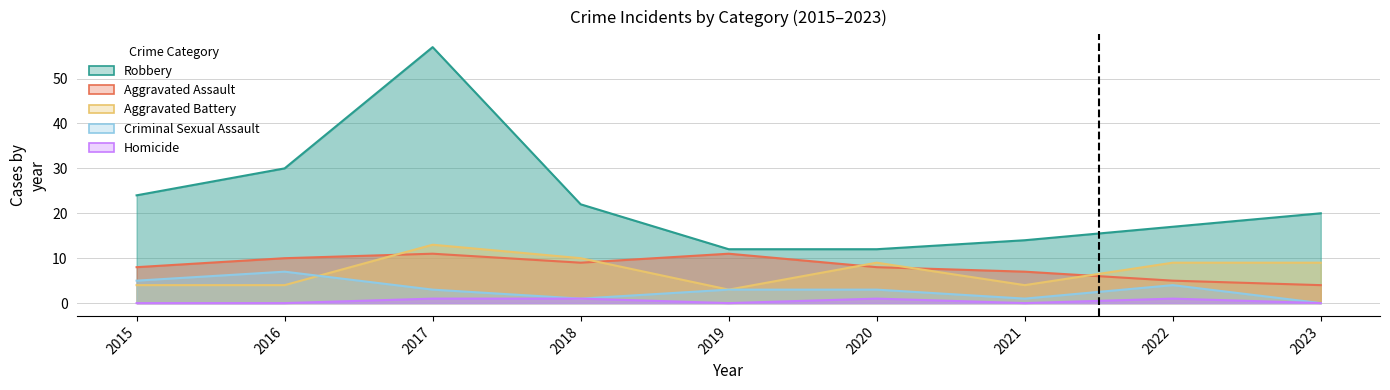

List the labels in order of Aggravated Assault value, smallest first.

2023, 2022, 2021, 2015, 2020, 2018, 2016, 2017, 2019